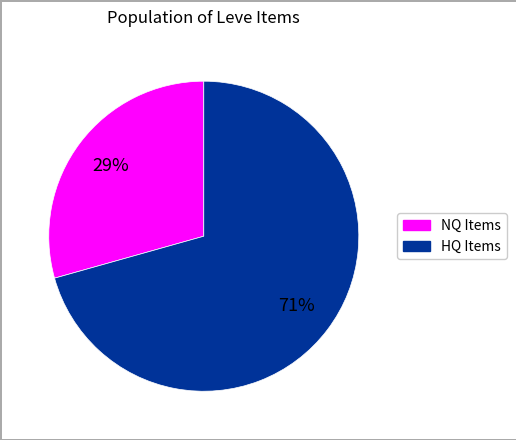

To the nearest percent, what is the average slice percentage?

50%